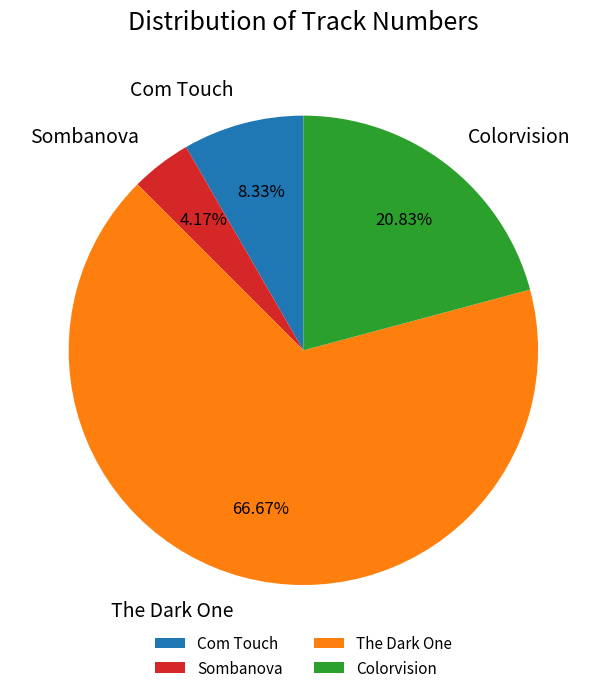

Is the sum of Colorvision and Com Touch greater than half?

No